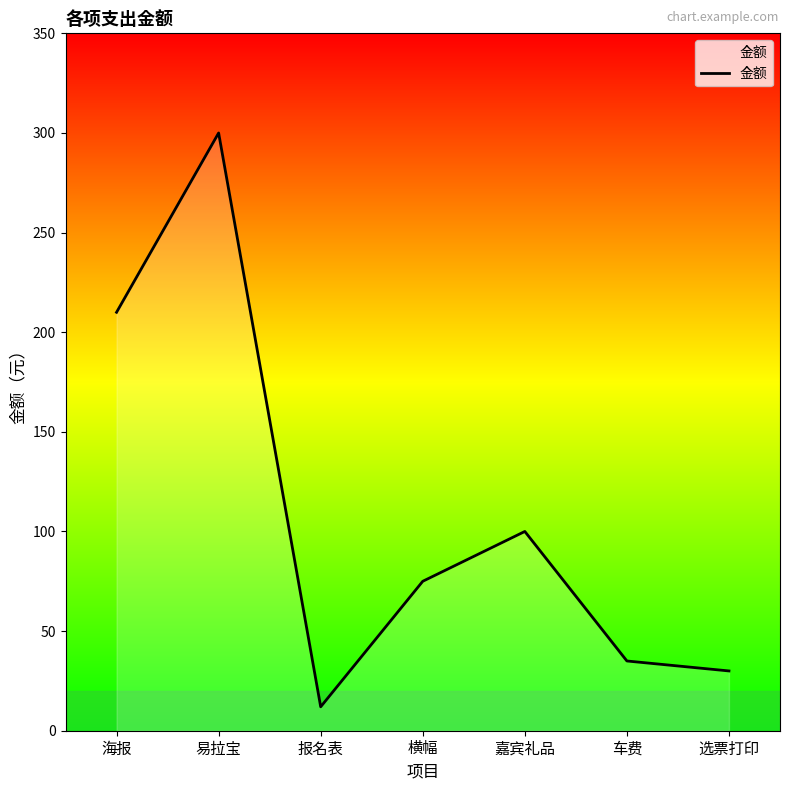

The value at 车费 is 10. True or false?

False